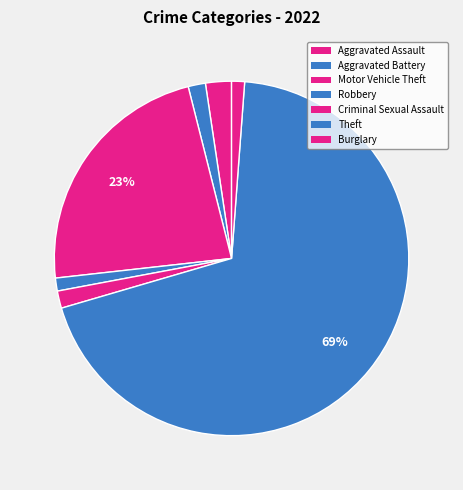

Which slice is the smallest?

Robbery